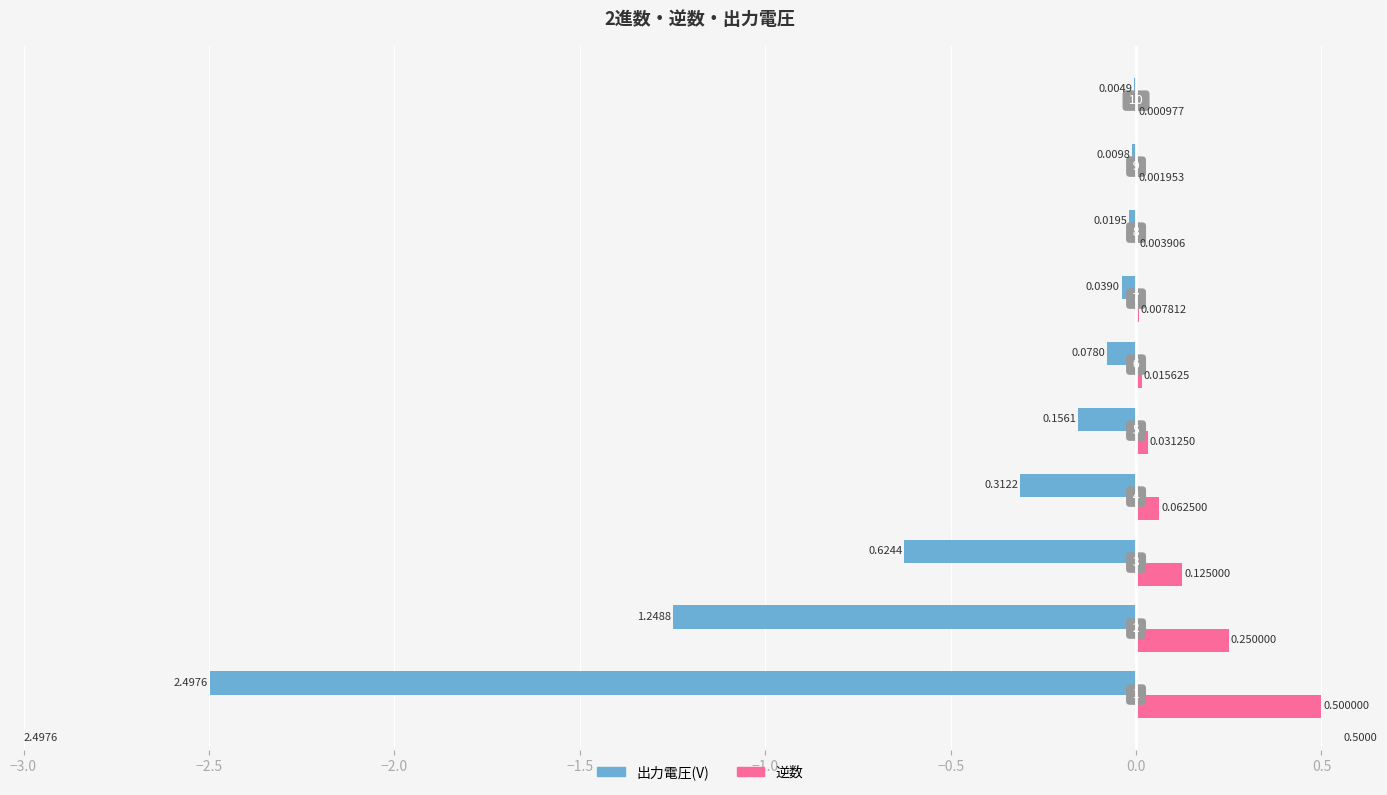

What is the sum of all 出力電圧(V) values?

-5.0